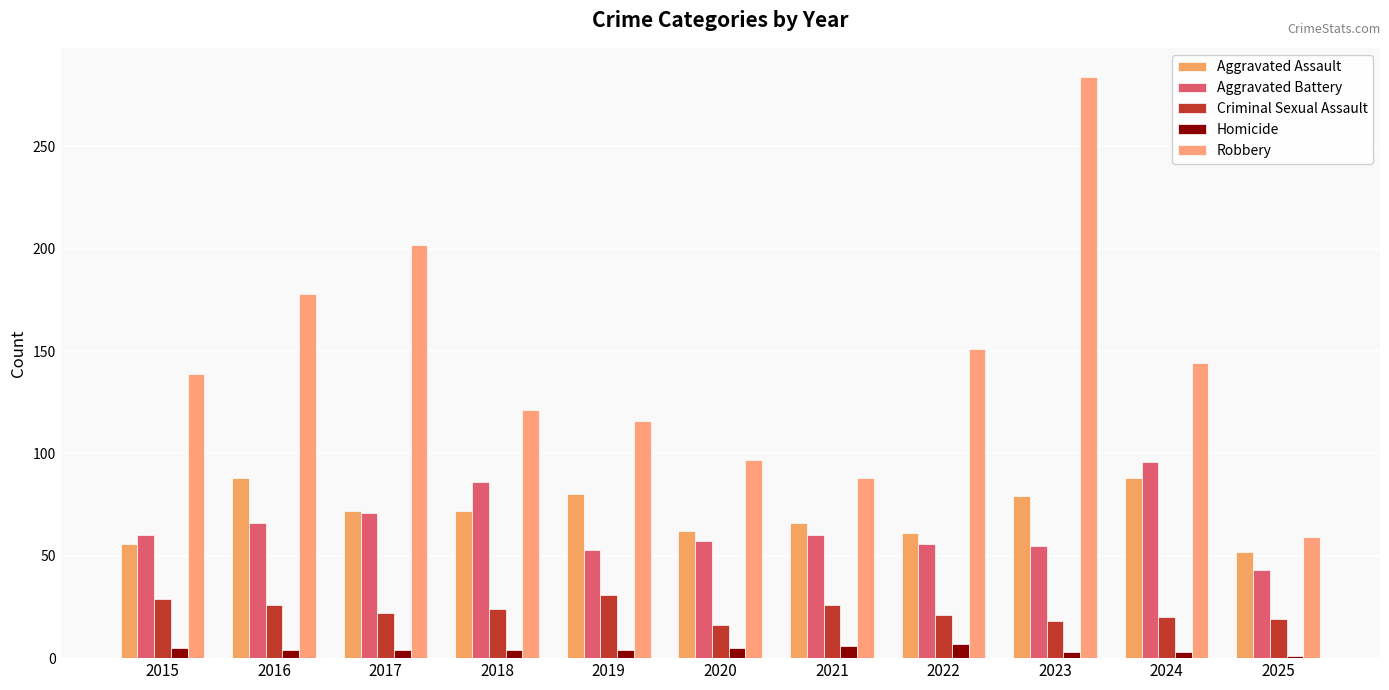

The value of Aggravated Battery at 2015 is 21. True or false?

False